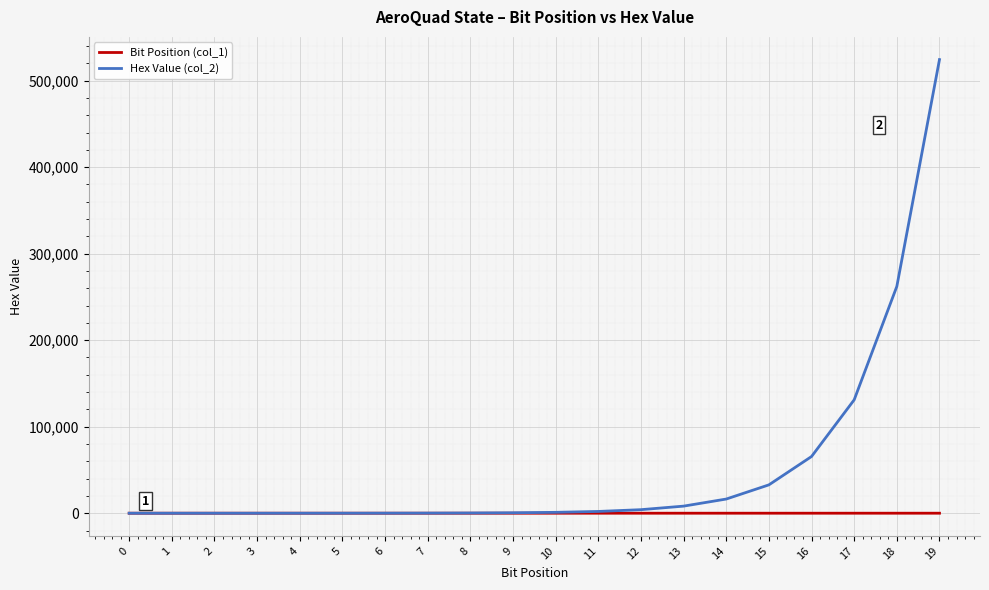

What is the total value across all series at 15?

32783